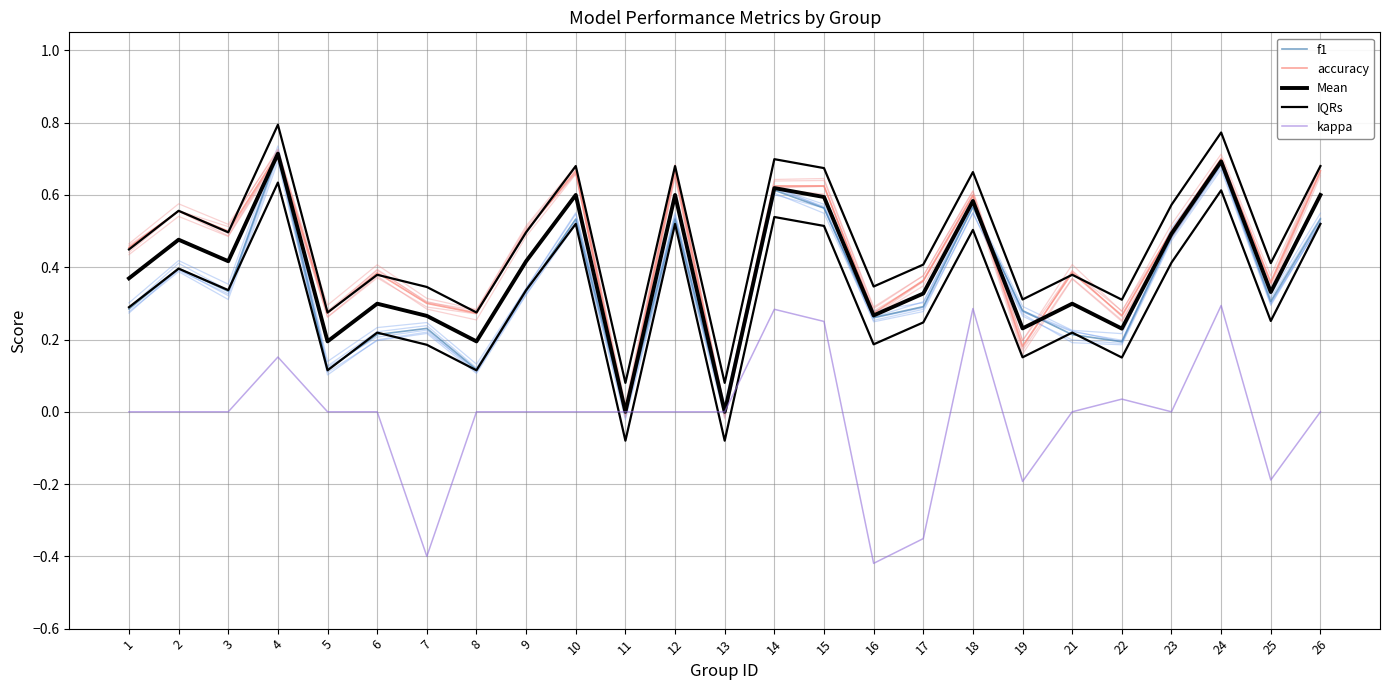

Between 10 and 25, which series saw the biggest shift?

accuracy